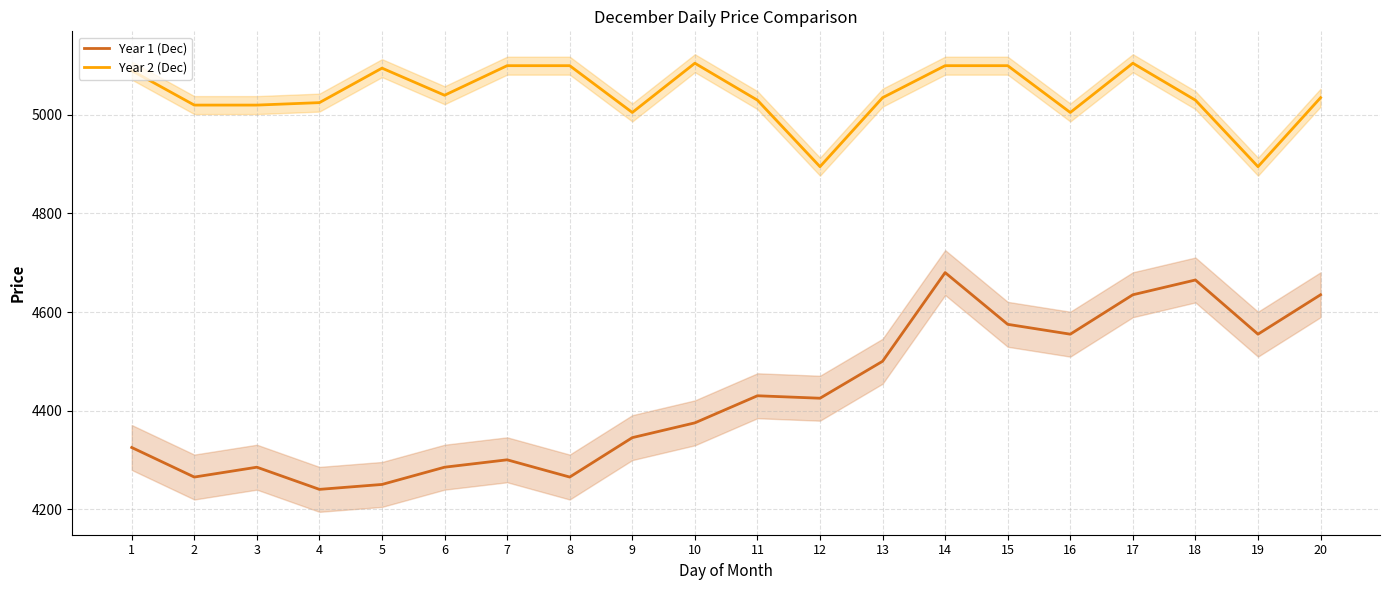

True or false: Year 2 (Dec) and Year 1 (Dec) cross at least once.

False